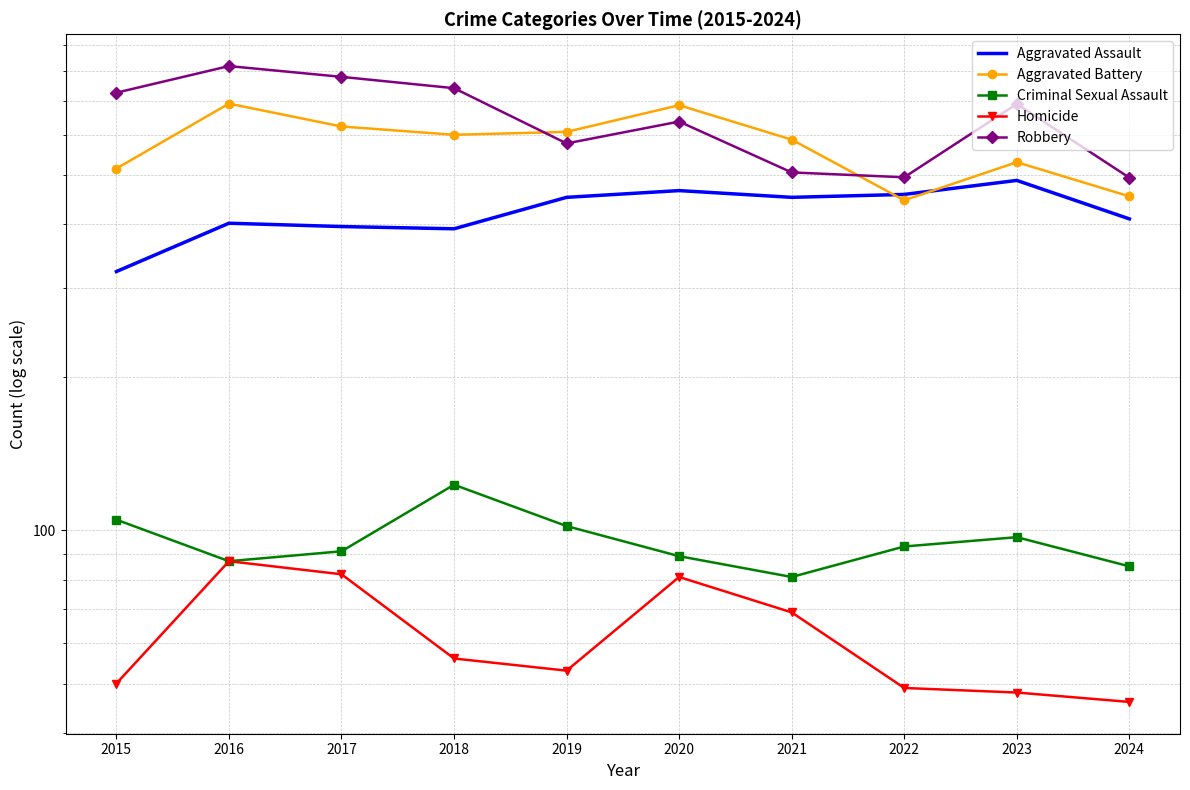

Reading left to right, extract all data points from this chart.

Aggravated Assault: 2015=323	2016=402	2017=396	2018=392	2019=452	2020=466	2021=452	2022=458	2023=488	2024=410
Aggravated Battery: 2015=515	2016=691	2017=623	2018=600	2019=608	2020=686	2021=587	2022=446	2023=530	2024=454
Criminal Sexual Assault: 2015=105	2016=87	2017=91	2018=123	2019=102	2020=89	2021=81	2022=93	2023=97	2024=85
Homicide: 2015=50	2016=87	2017=82	2018=56	2019=53	2020=81	2021=69	2022=49	2023=48	2024=46
Robbery: 2015=726	2016=819	2017=780	2018=741	2019=577	2020=637	2021=506	2022=495	2023=690	2024=494